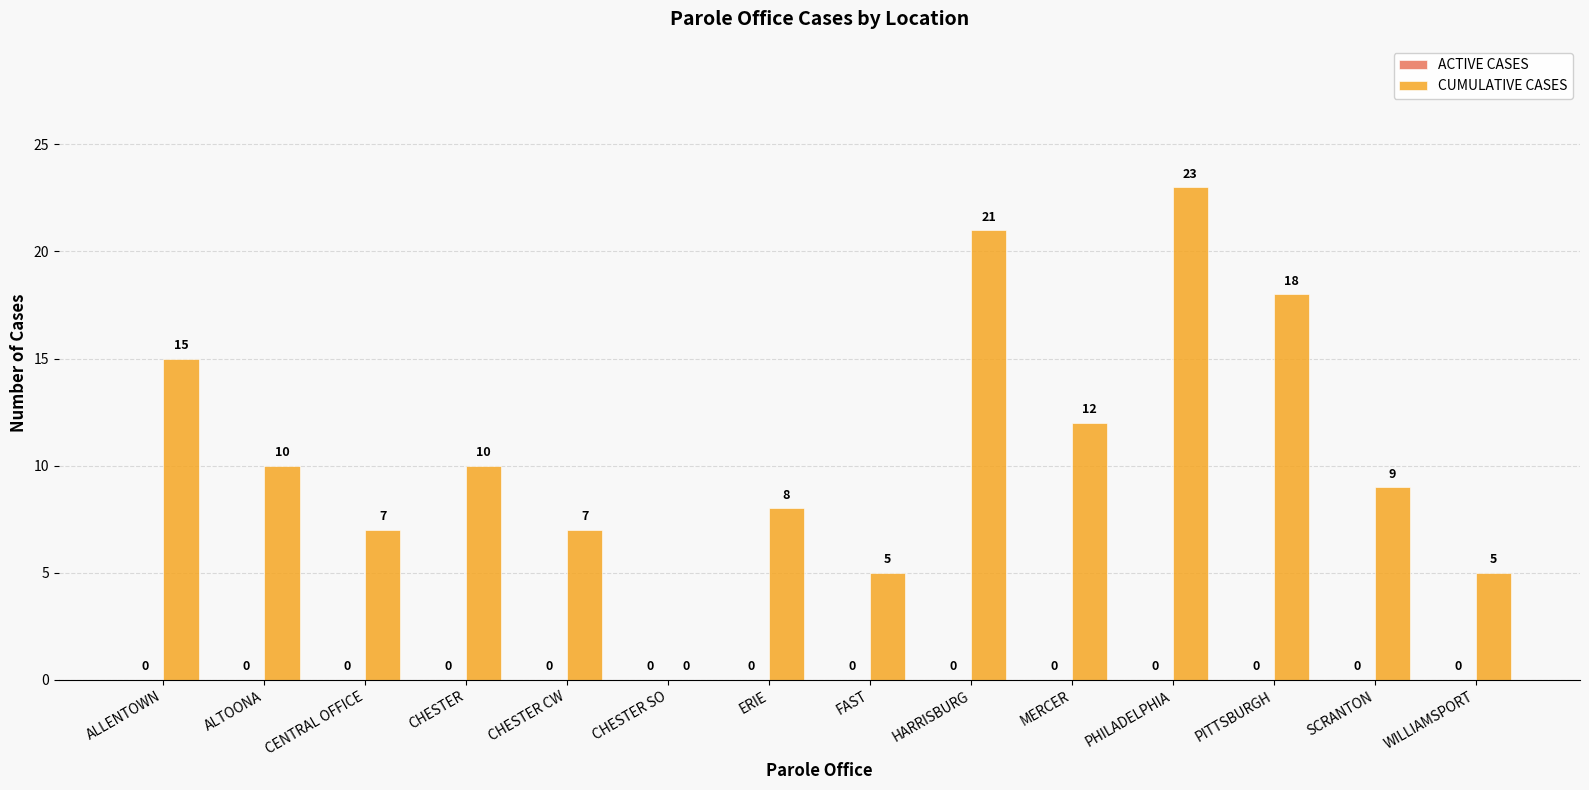

What is the greatest value displayed?

23